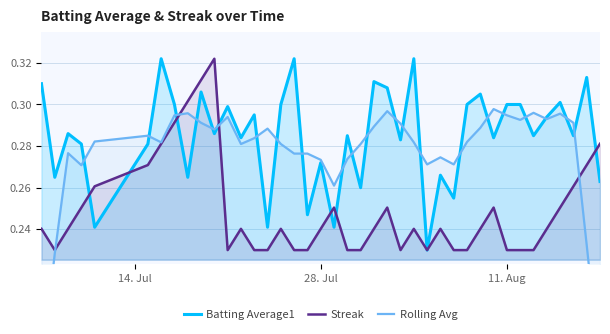

What is the minimum value for Rolling Avg?

0.2